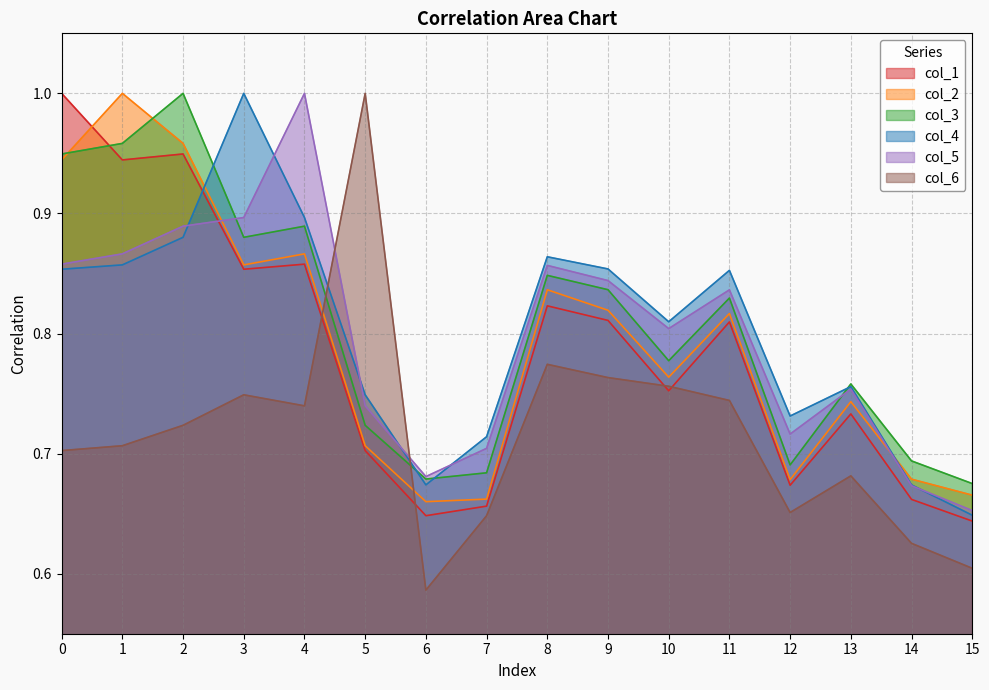

What is the approximate value of col_1 at 5?

0.7